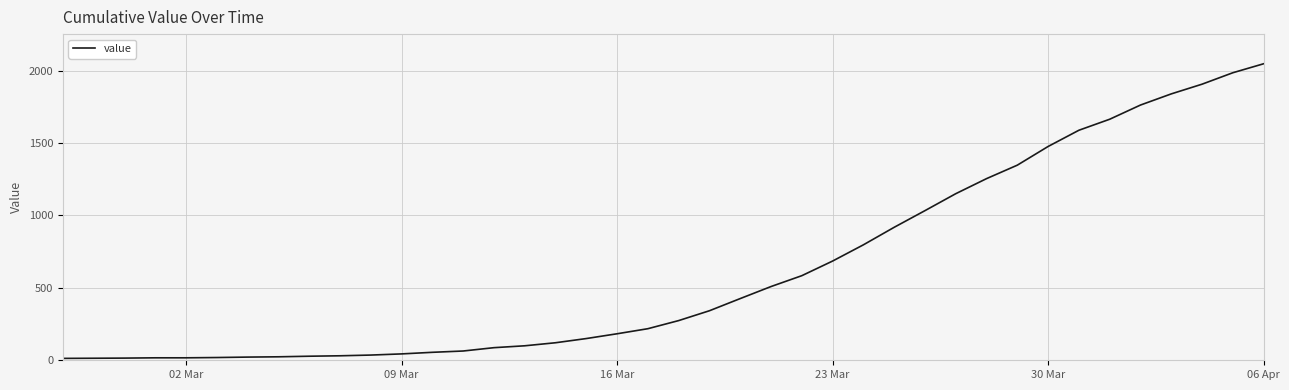

What is the difference between the maximum and minimum values?

2034